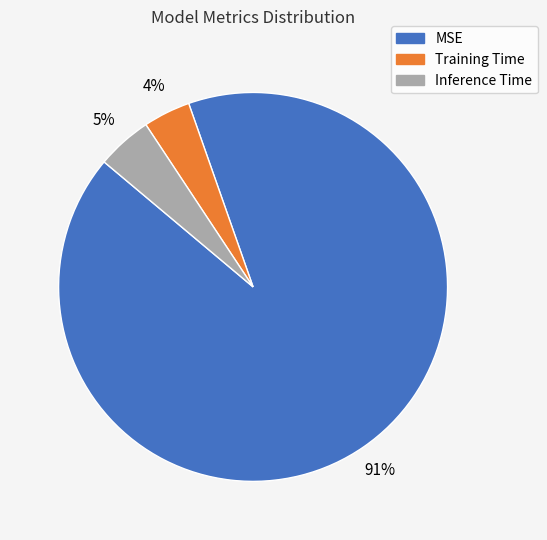

To the nearest percent, what portion does MSE represent?

91%